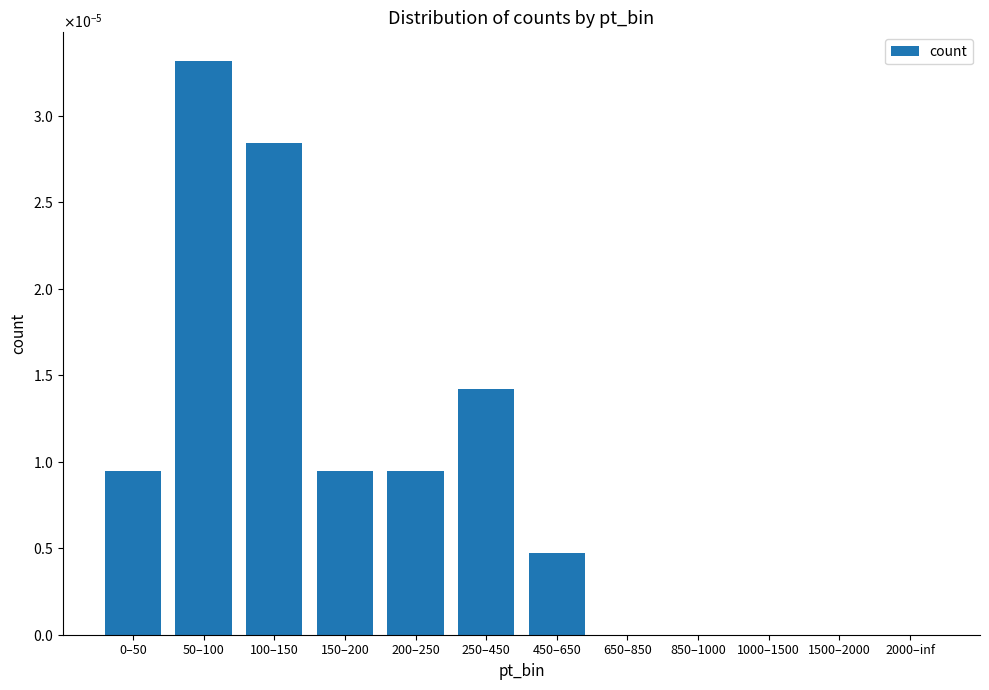

What position from the left is 250–450?

6